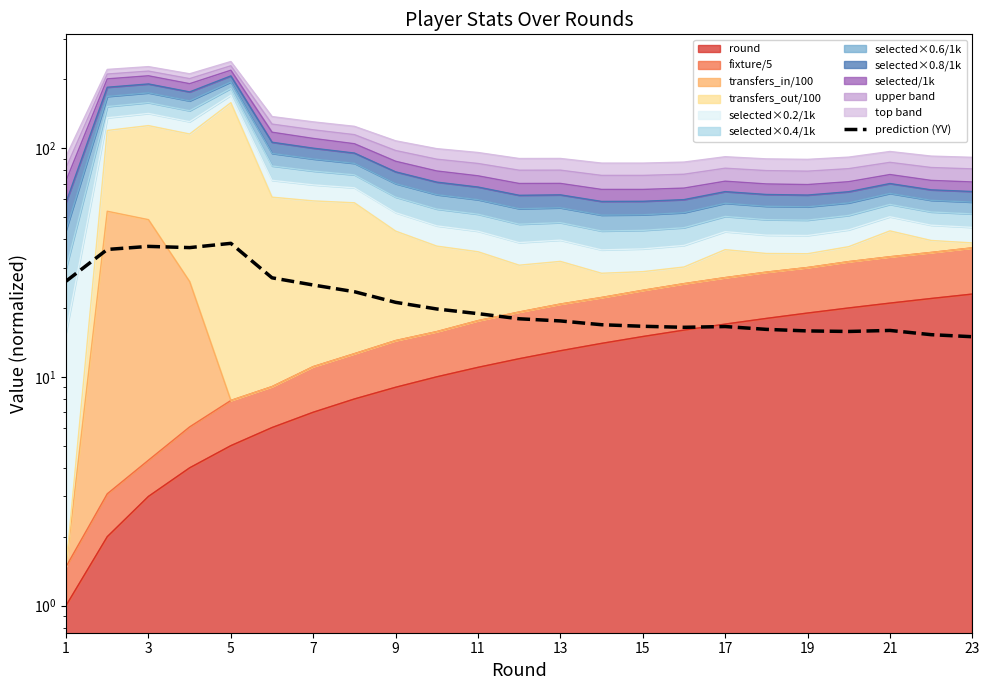

How many interior local peaks (higher than both neighbors) does the data have?

4